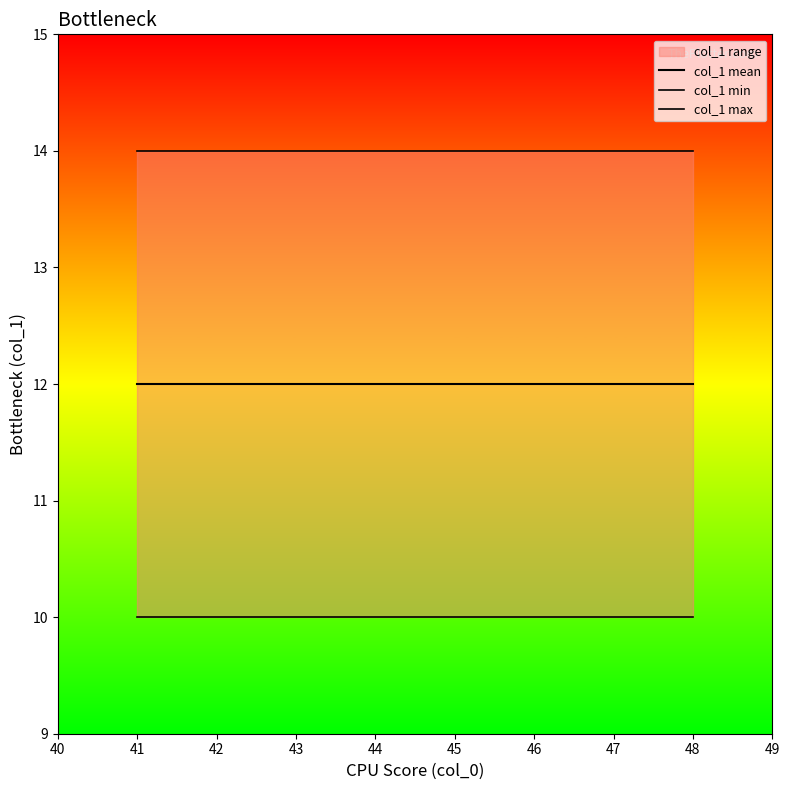

What is the average value of the col_1 mean series?

12